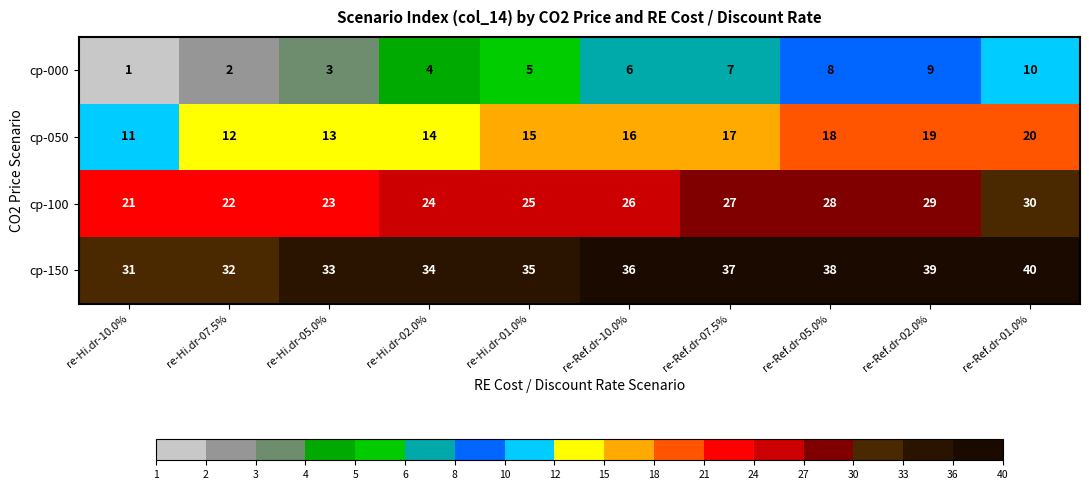

What is the average value of the cp-100 series?

26